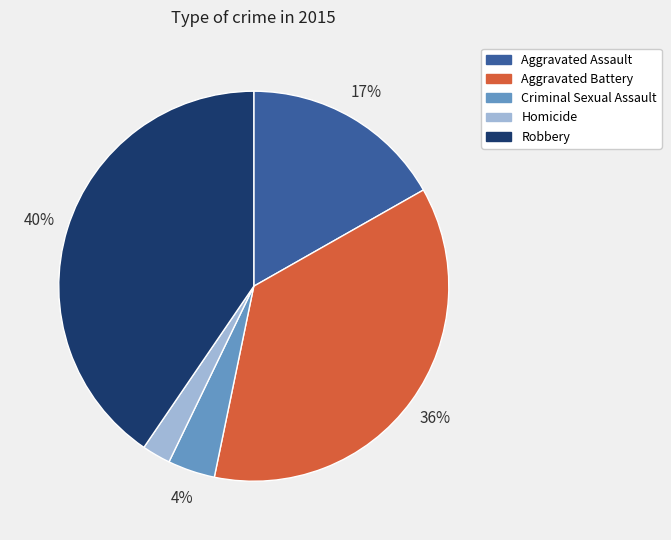

Is the sum of Aggravated Battery and Homicide greater than half?

No